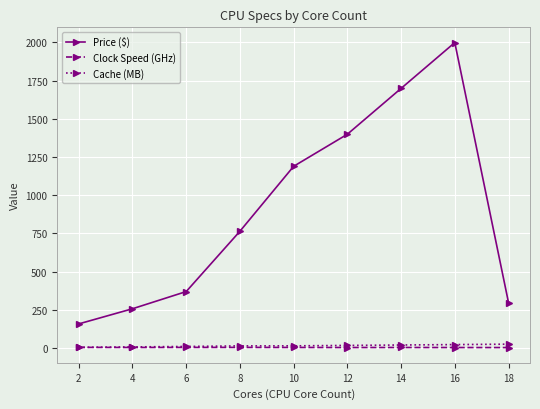

What is the sum of the Cache (MB) values at 2 and 12?

20.5